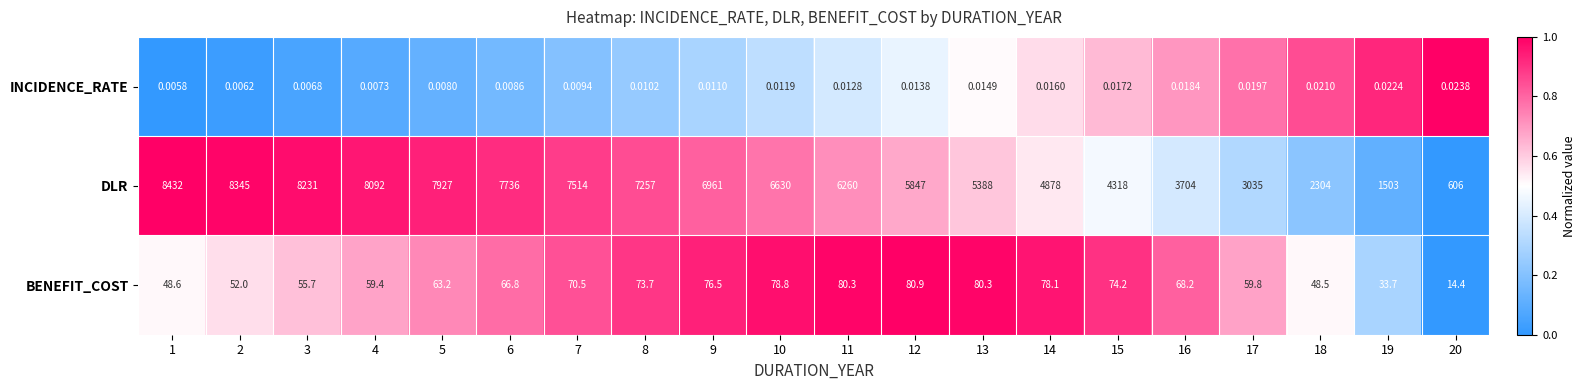

At which category is the sum across all series the highest?

1